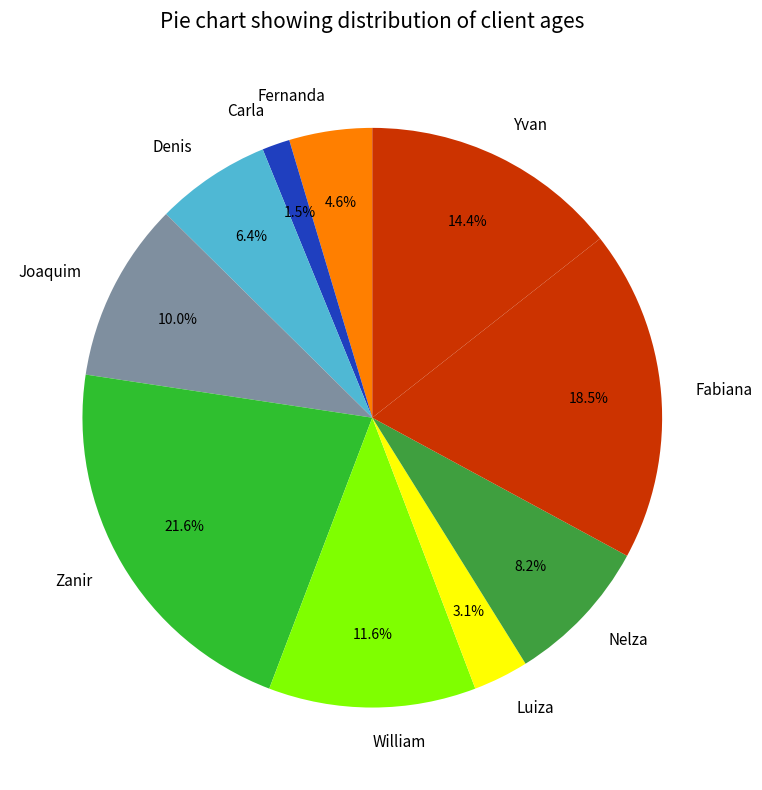

Does Yvan represent more than half of the total?

No